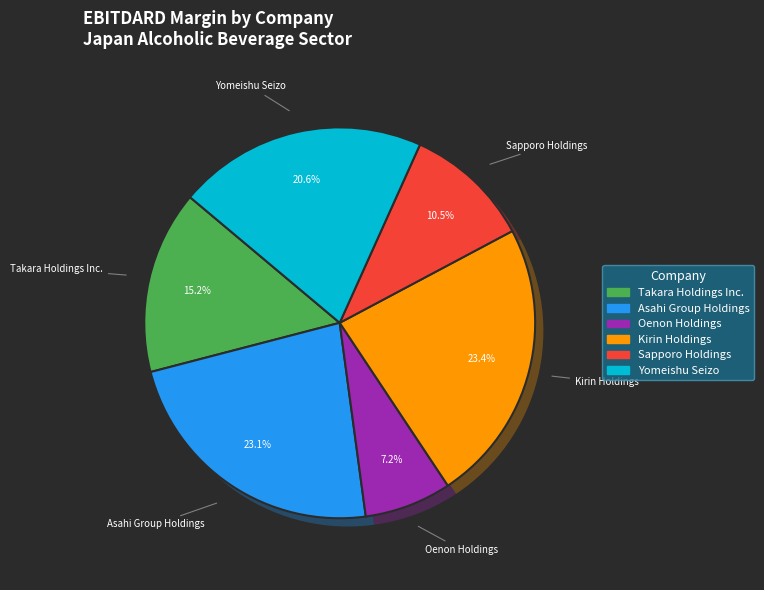

Which slice is the largest?

Kirin Holdings